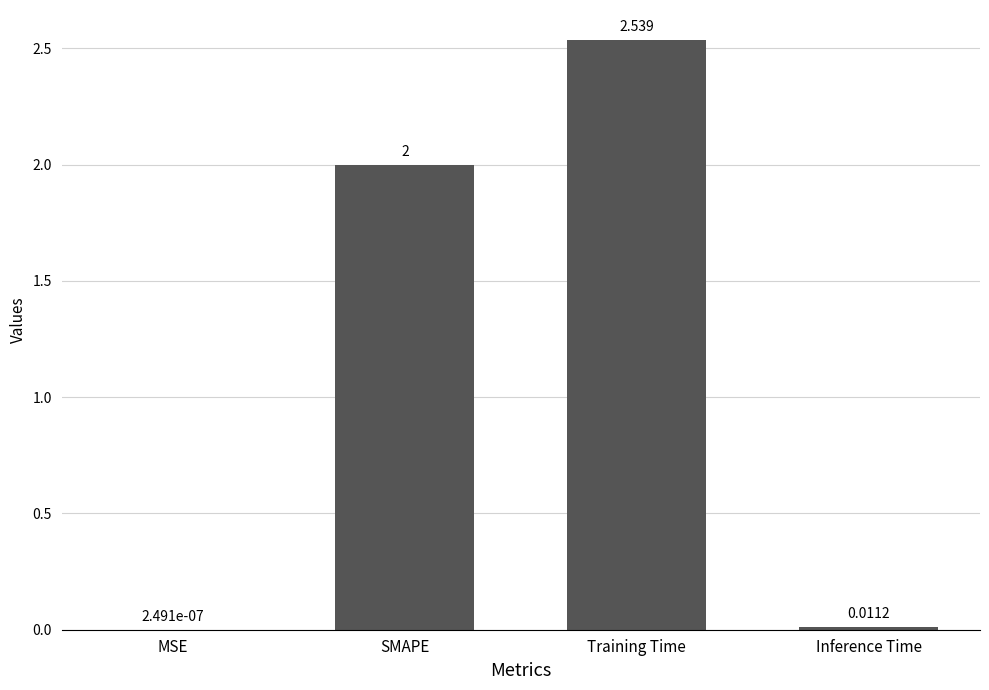

Where is the data nearest to the value 1?

Inference Time